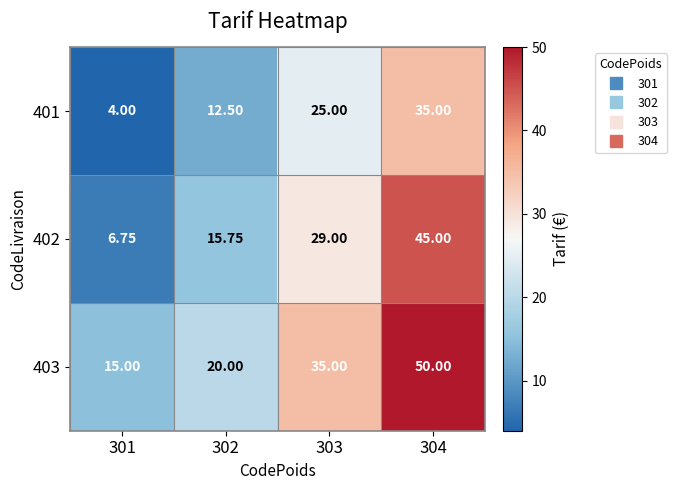

Is the value of 403 at 302 greater than the value of 402 at 304?

No